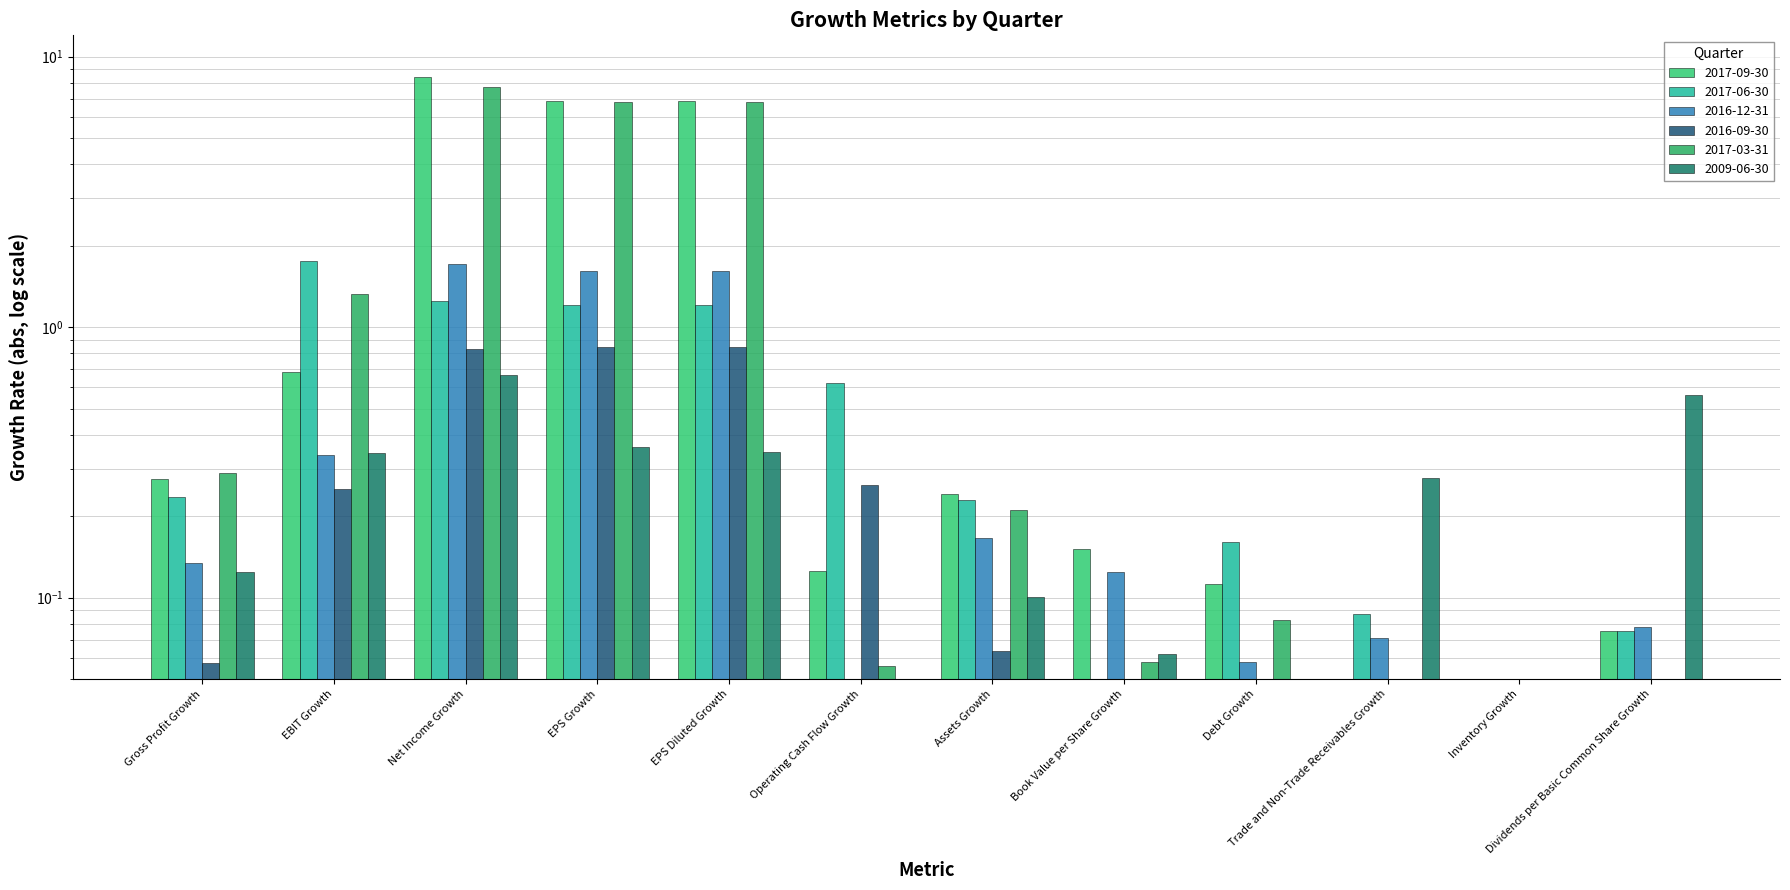

How many bars are there in total?

48